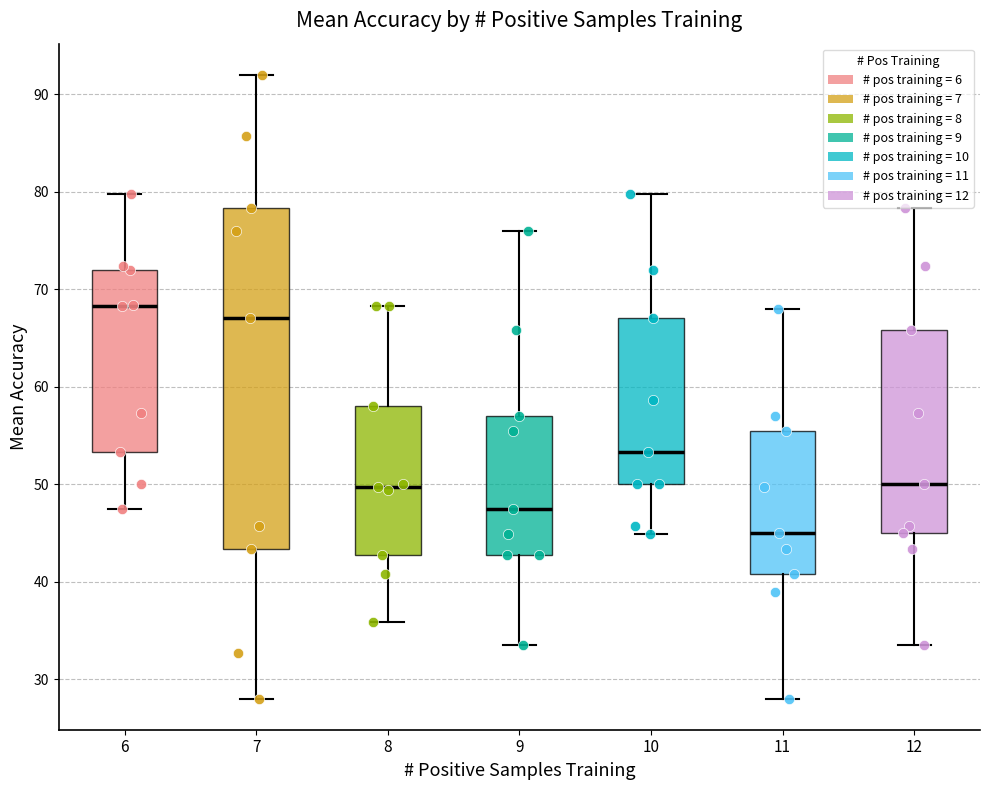

Comparing the boxes themselves (not the whiskers), which one is the tallest?

7